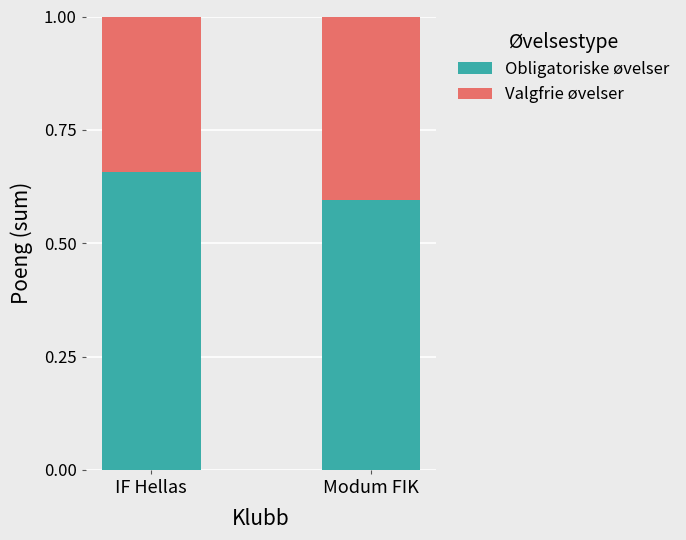

True or false: Obligatoriske øvelser has a value of 0.6 at Modum FIK.

True